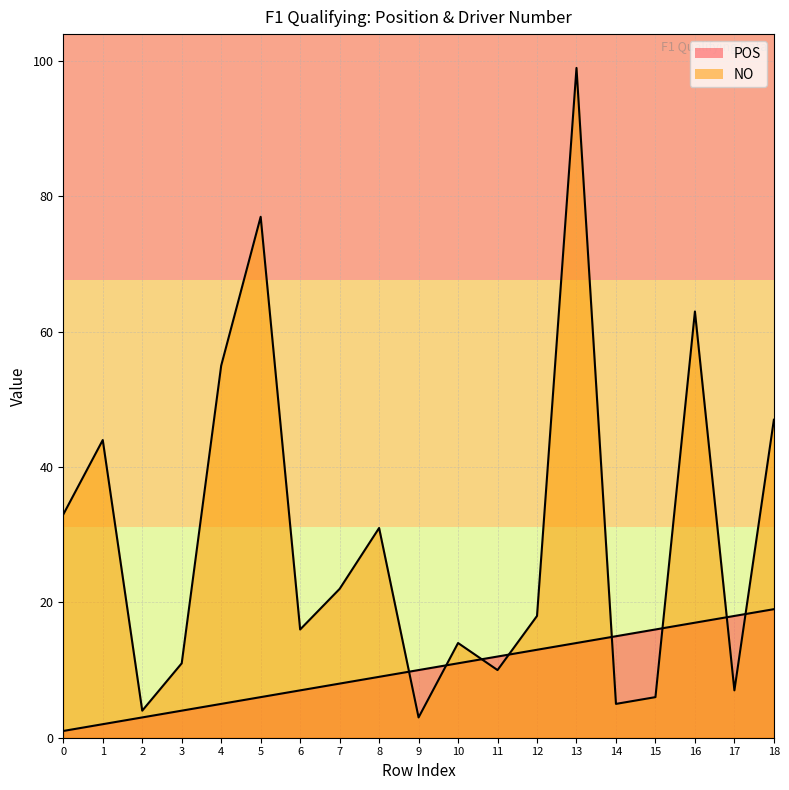

Which label corresponds to the largest value in the chart?

13